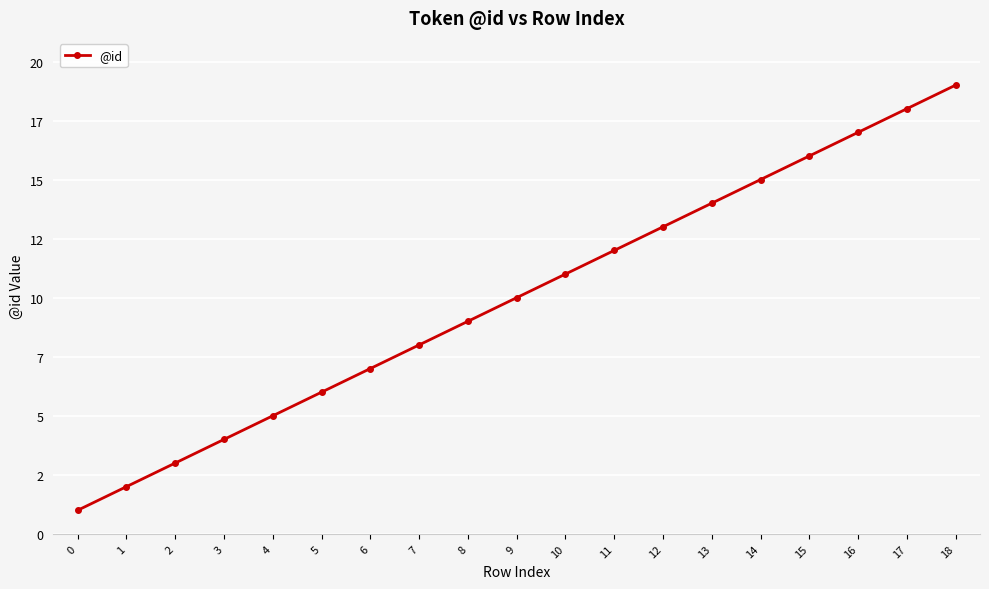

True or false: the data shows 2 at 0.

False